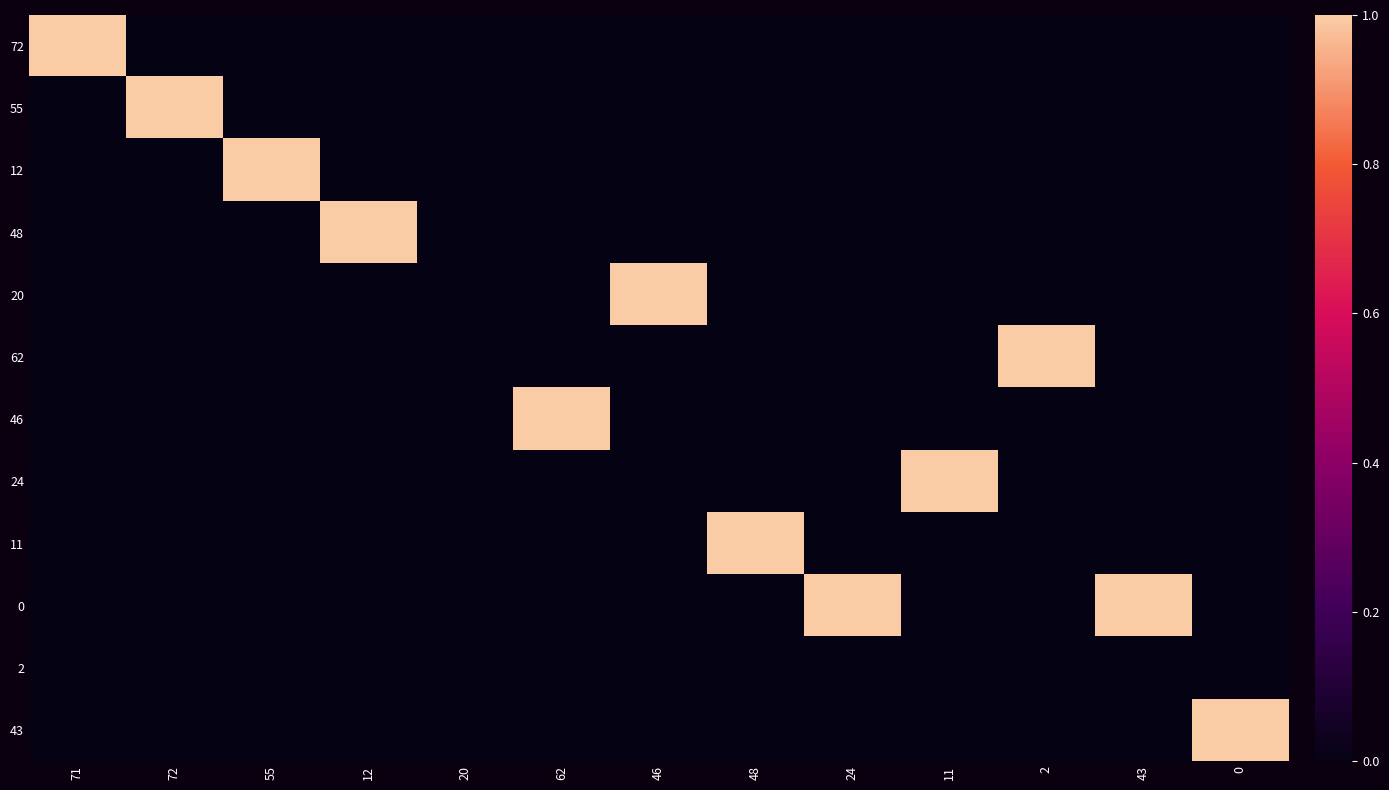

Which series has the widest spread of values?

72